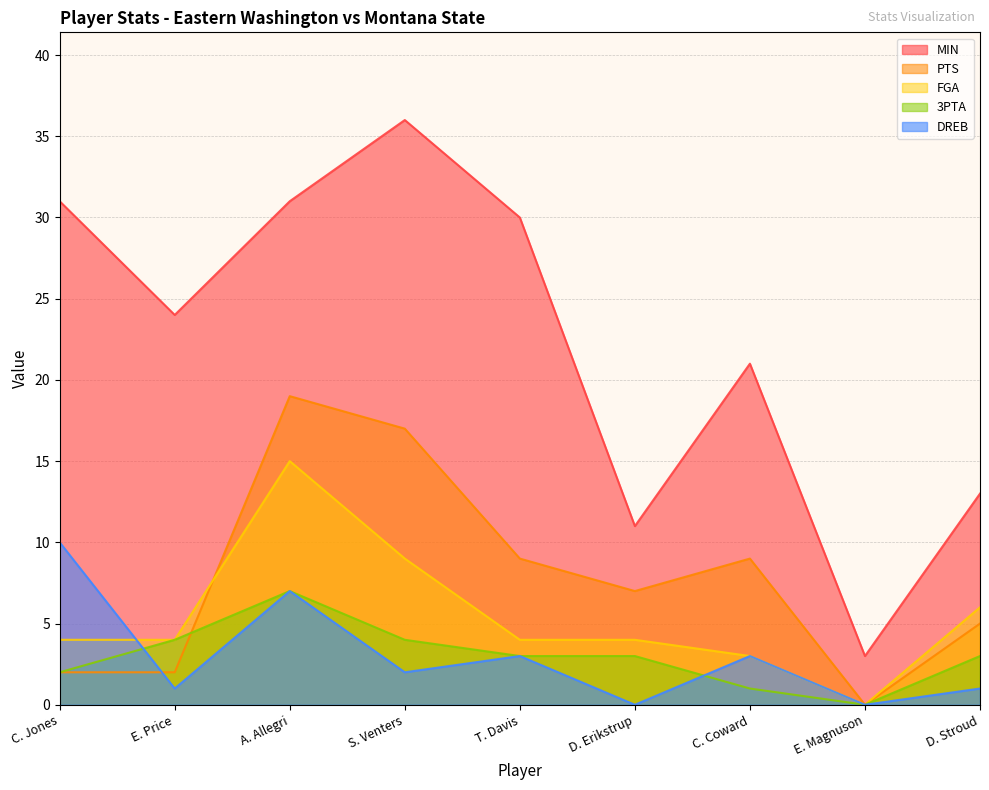

Rank the series at C. Coward from highest to lowest value.

MIN, PTS, FGA, DREB, 3PTA